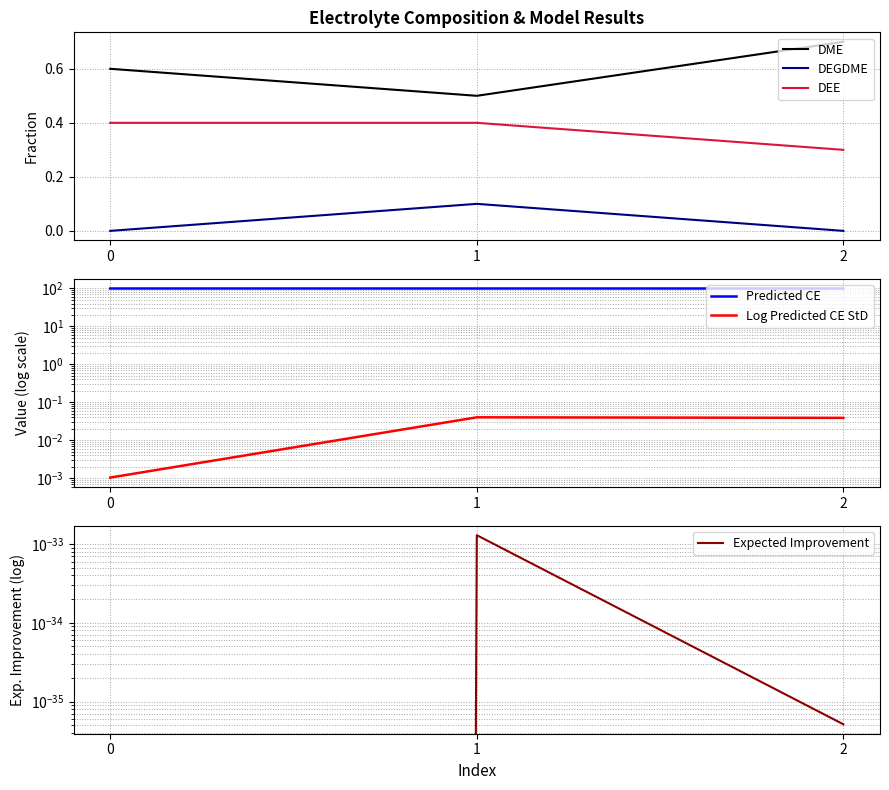

What value does the DEGDME series have at 1?

0.1